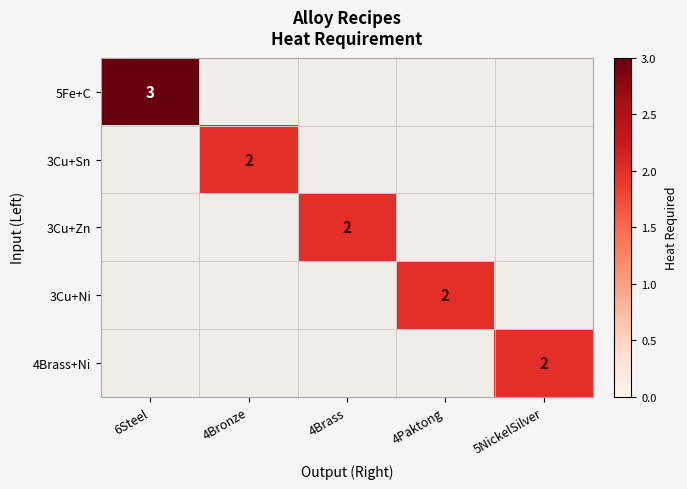

At how many categories does at least one series exceed 2?

1